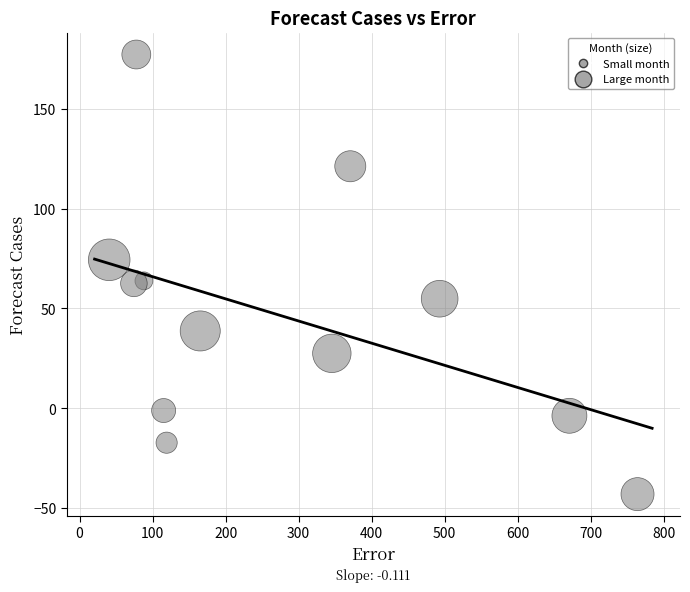

What is the average Y value?

46.3